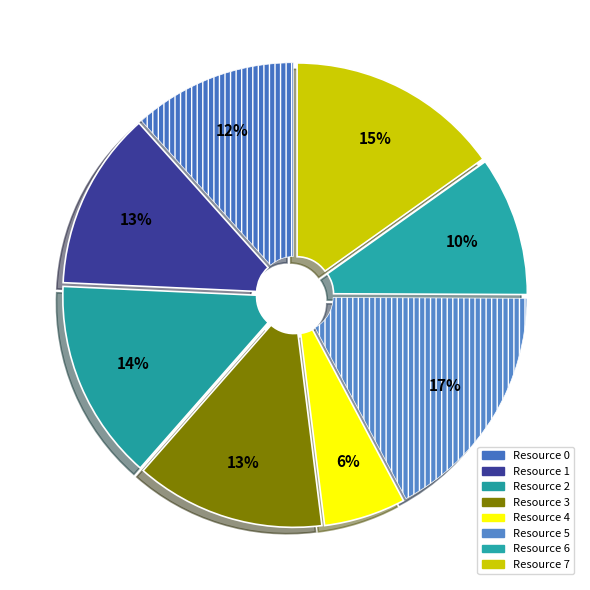

How many segments does this pie chart have?

8